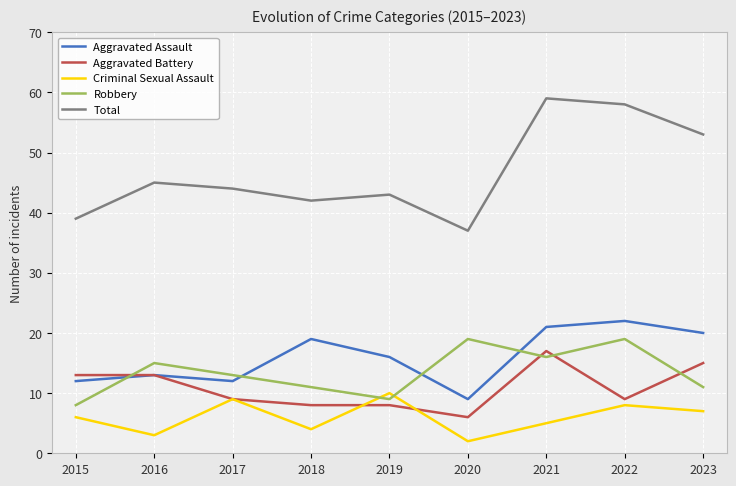

Where does the Aggravated Assault series first go above 16?

2018